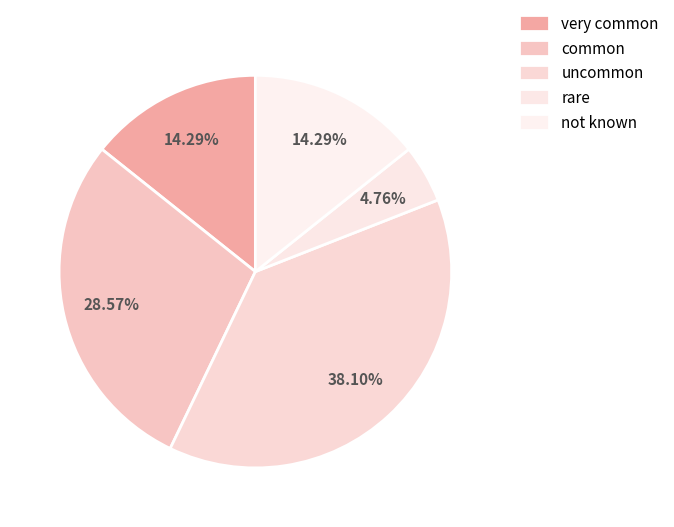

How many segments does this pie chart have?

5